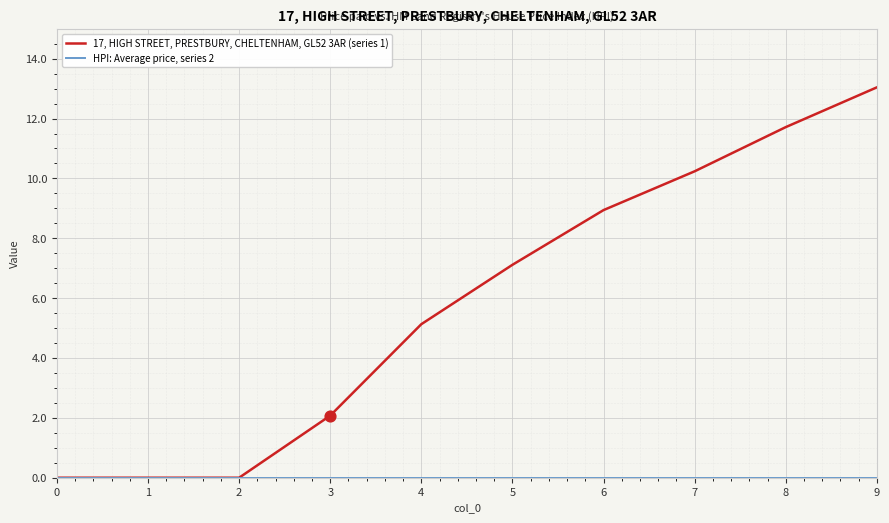

At which category is the sum across all series the highest?

9